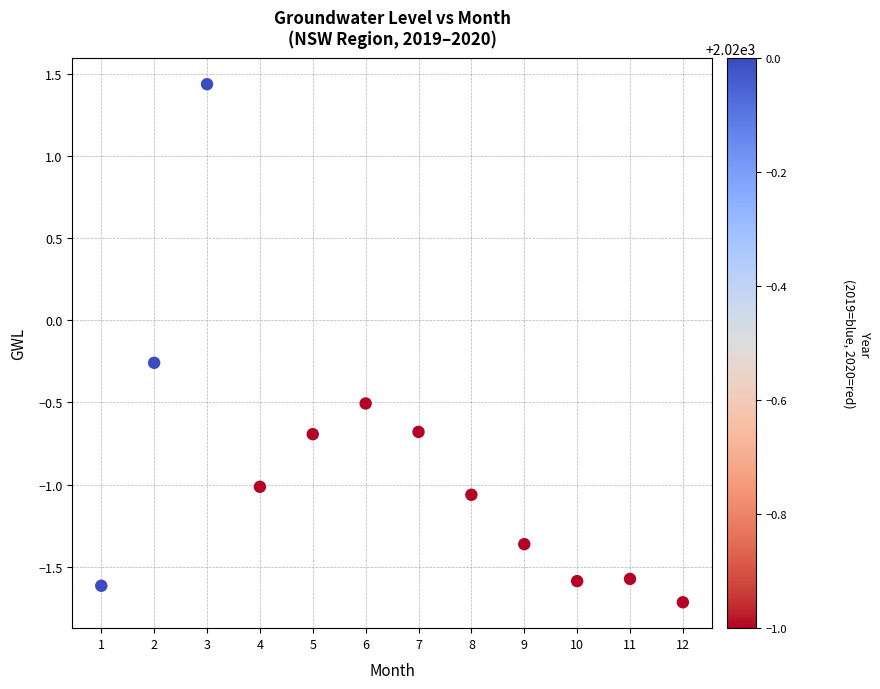

What is the average X value?

6.5